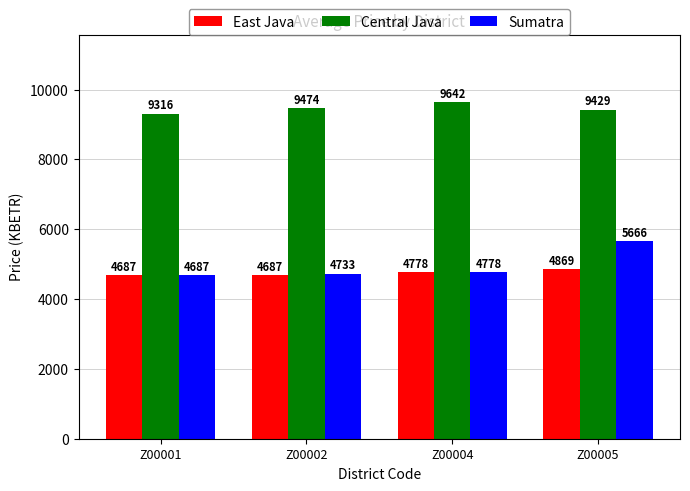

At which label does Sumatra reach its minimum?

Z00001